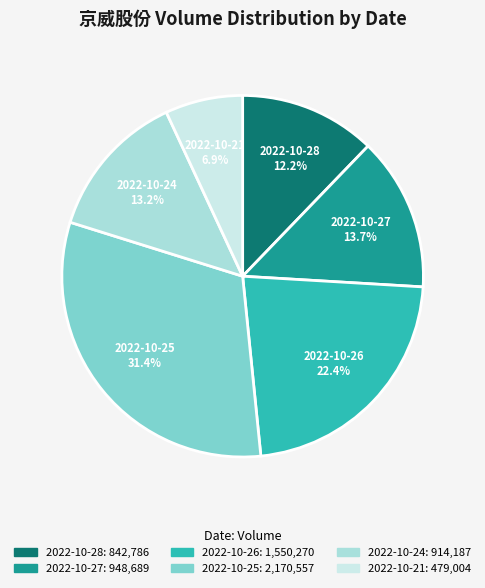

How many slices are in this pie chart?

6